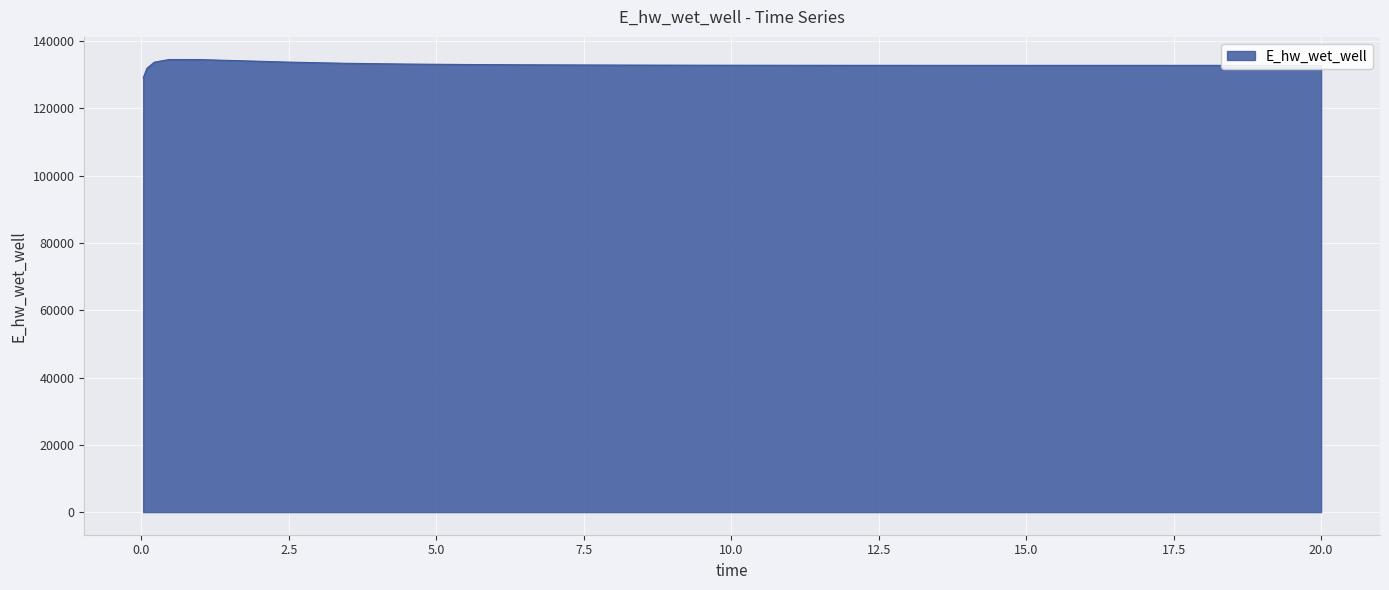

What is the maximum value shown in the chart?

134518.8